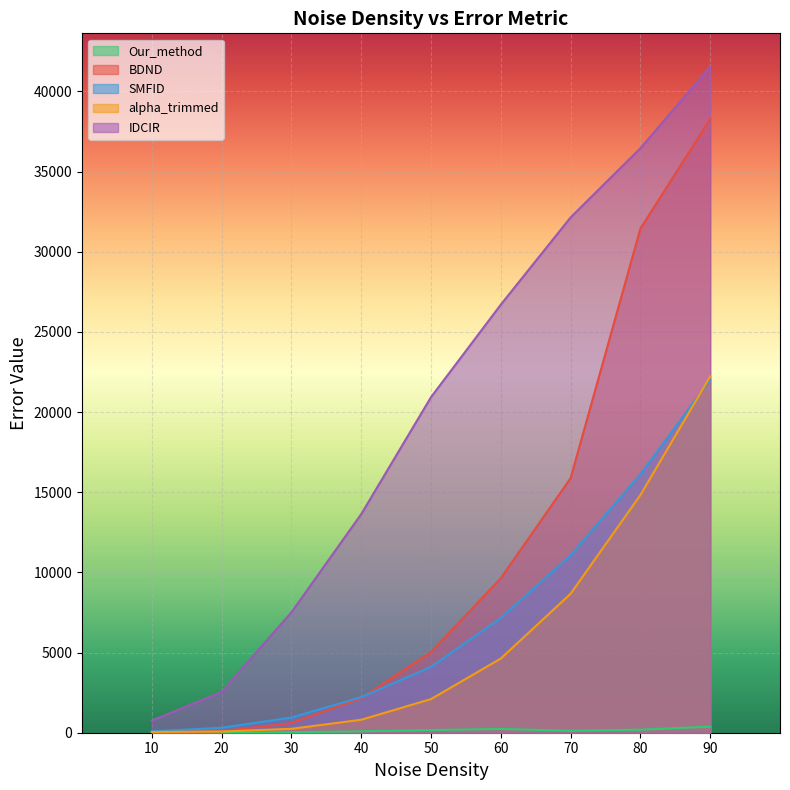

How many data points in alpha_trimmed are less than 2098?

4